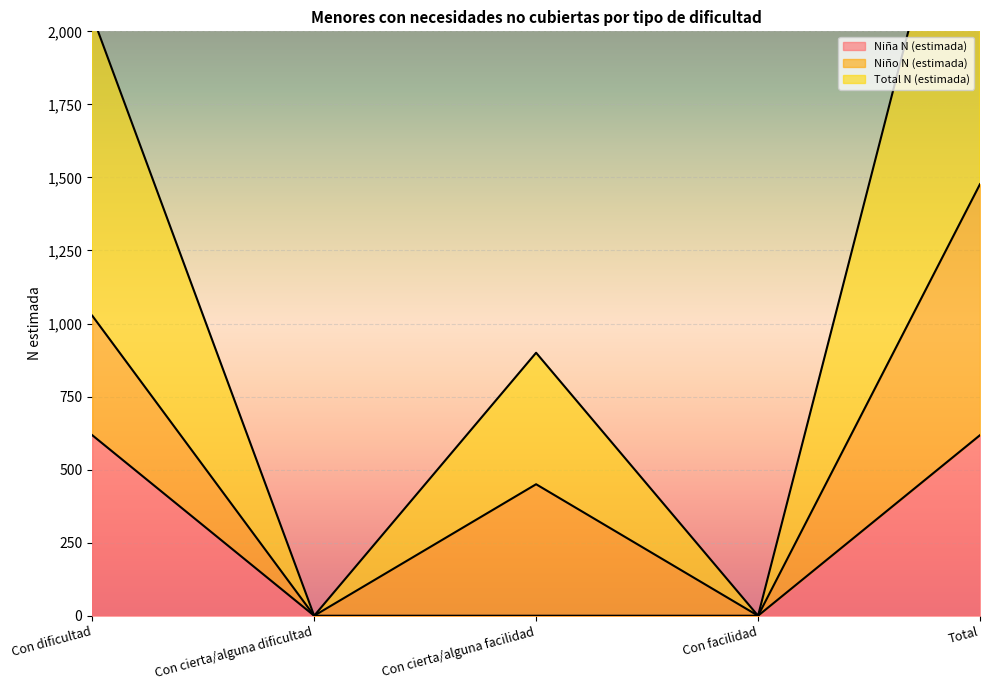

Where is the first local minimum for Total N (estimada)?

Con cierta/alguna dificultad